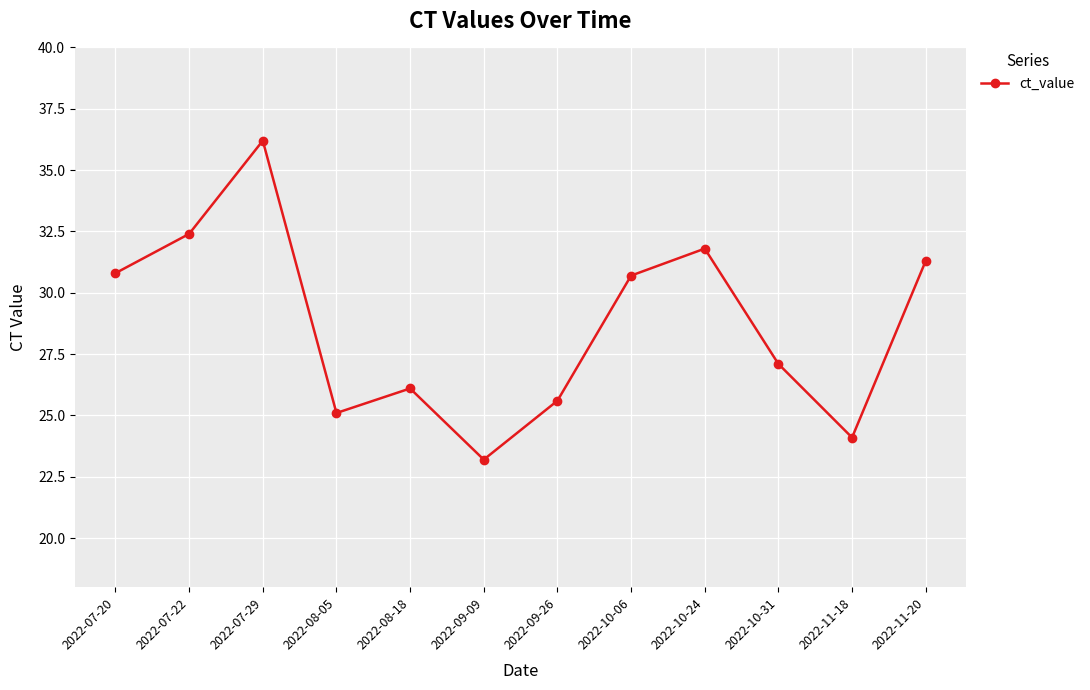

What is the change in value from 2022-08-18 to 2022-10-06?

+4.6